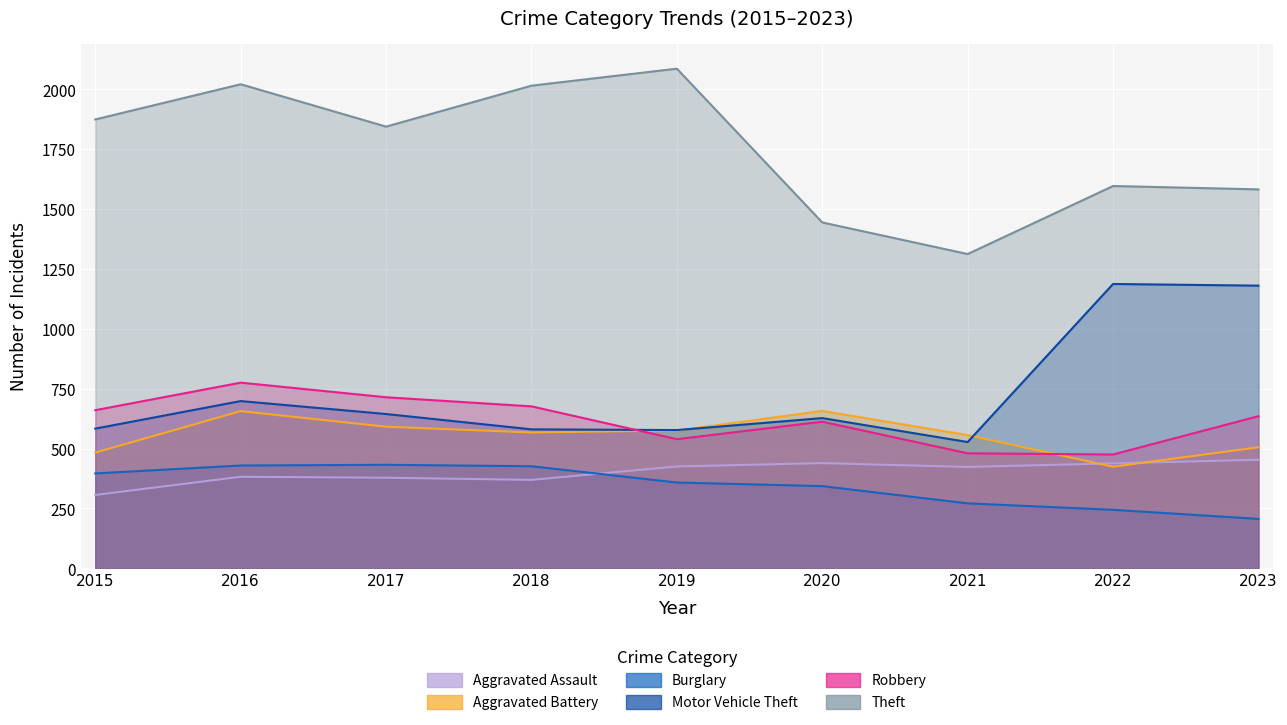

How many values in the Burglary series are below 358?

4